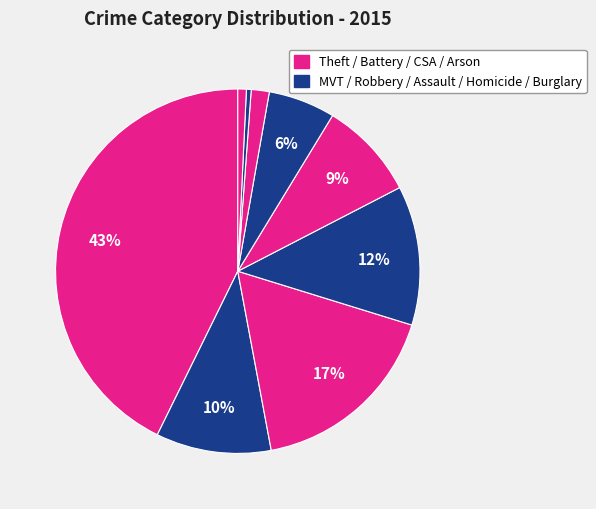

To the nearest percent, what is the average slice percentage?

11%